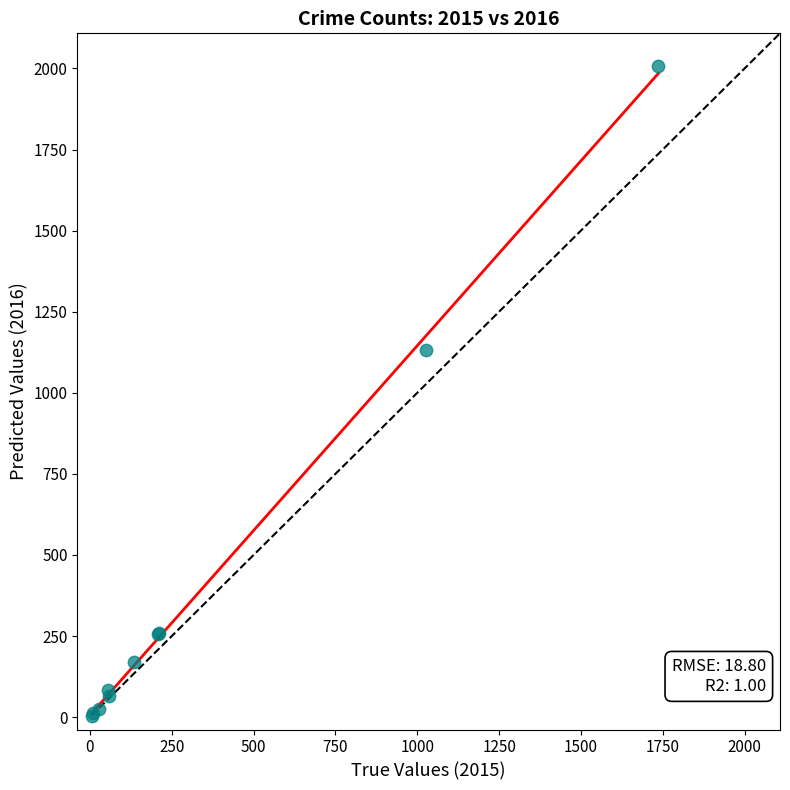

What Y value in the scatter plot is closest to 1006?

1132